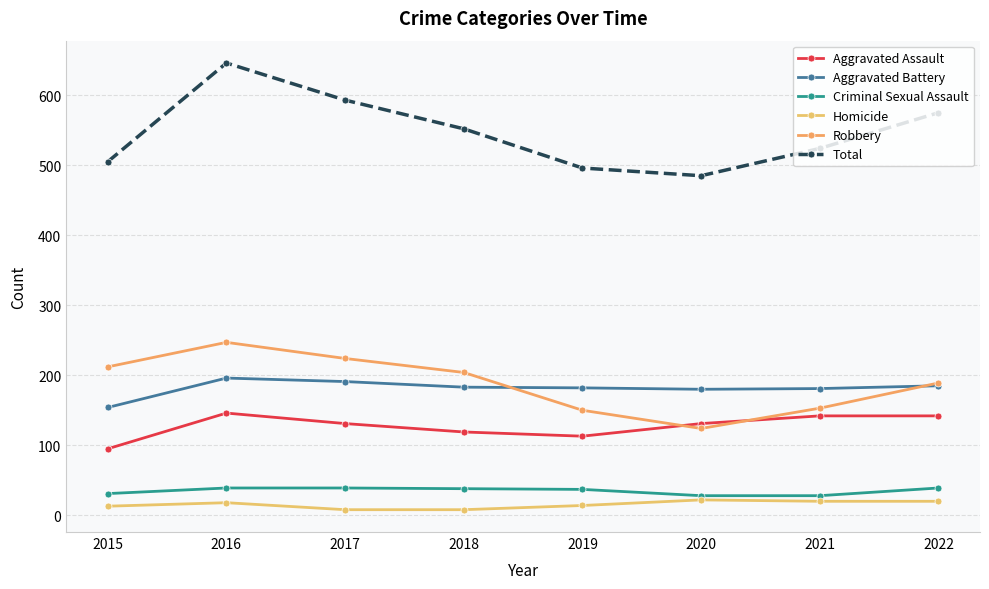

How many data points does each series have?

8